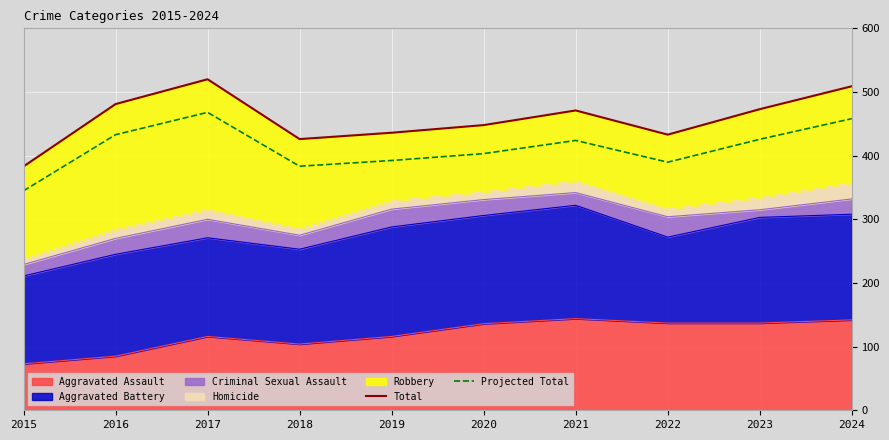

Is the value of Total at 2018 greater than the value of Projected Total at 2016?

No